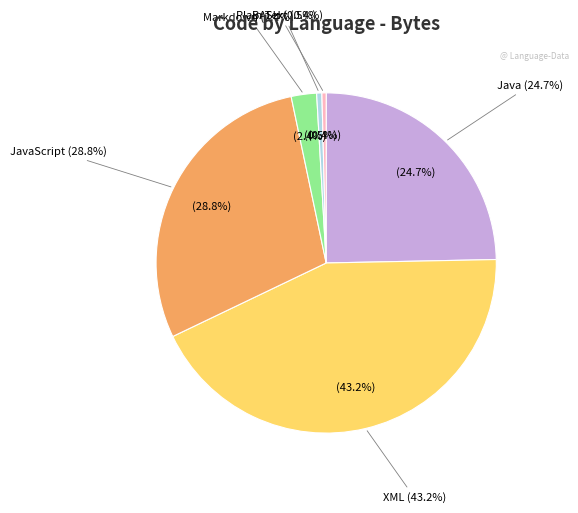

Count the number of slices in the pie.

6